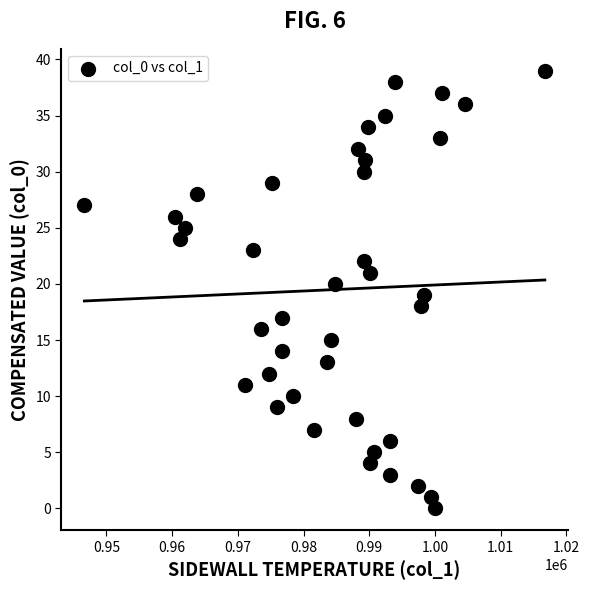

What is the range of Y values (max minus min)?

39